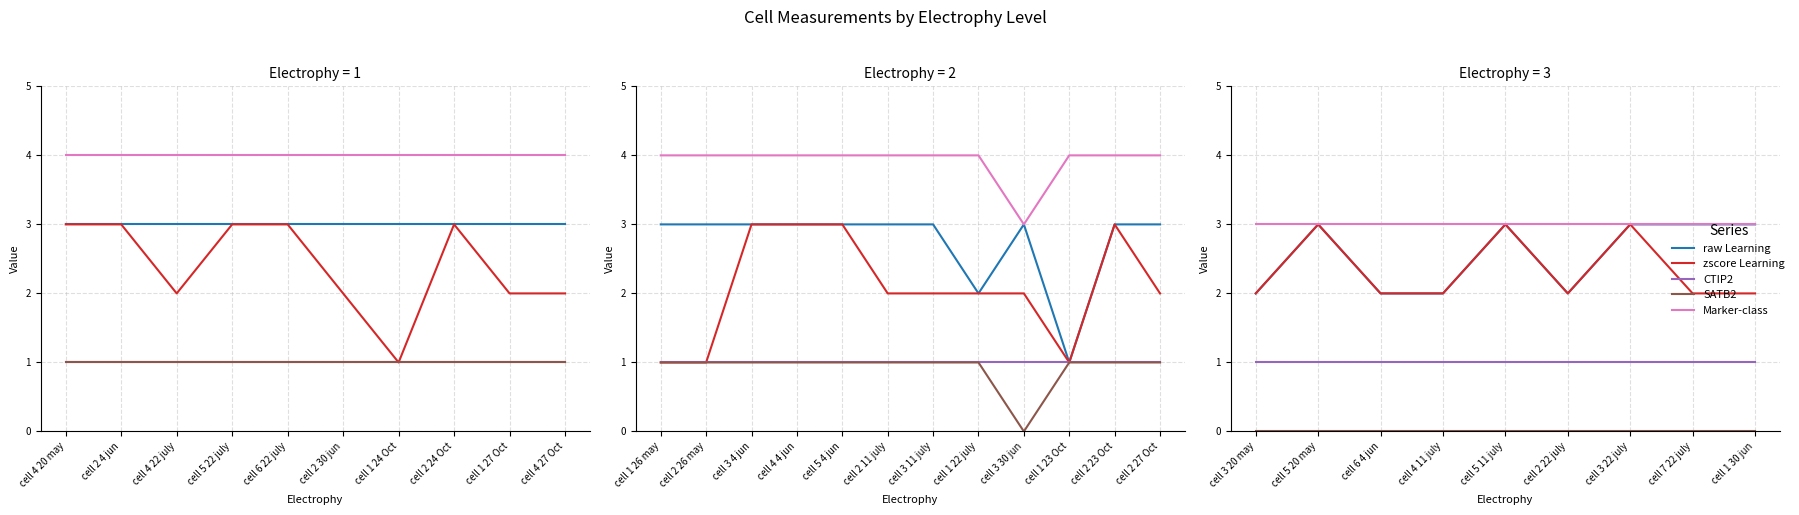

What is the minimum value for Marker-class?

3